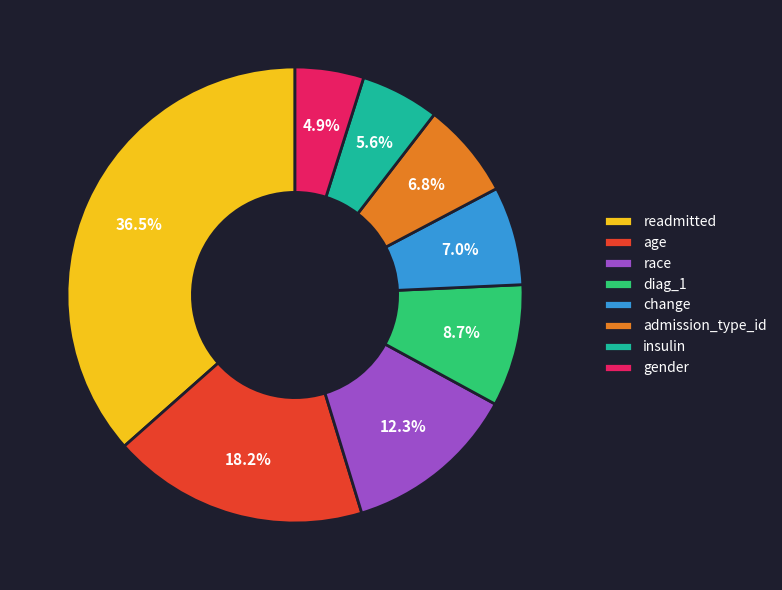

Is there a majority slice in this chart?

No